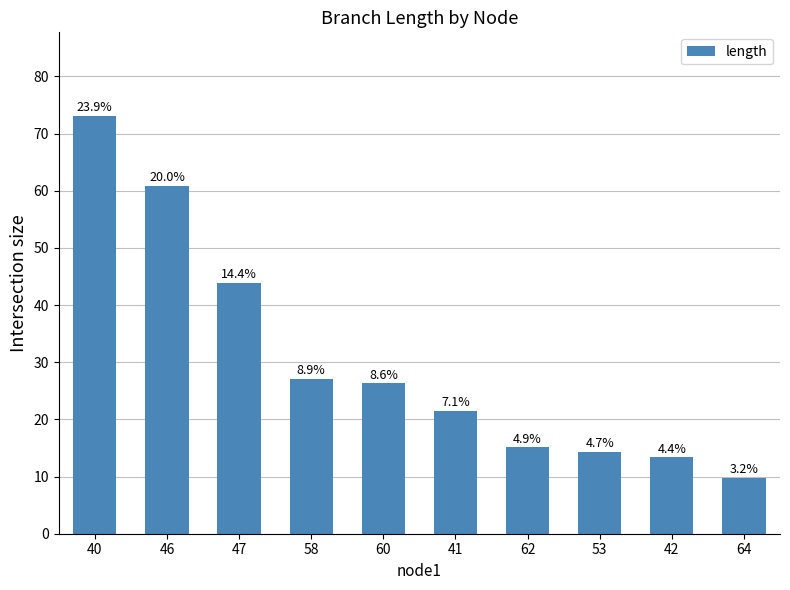

At which category does the chart reach its peak across all series?

40